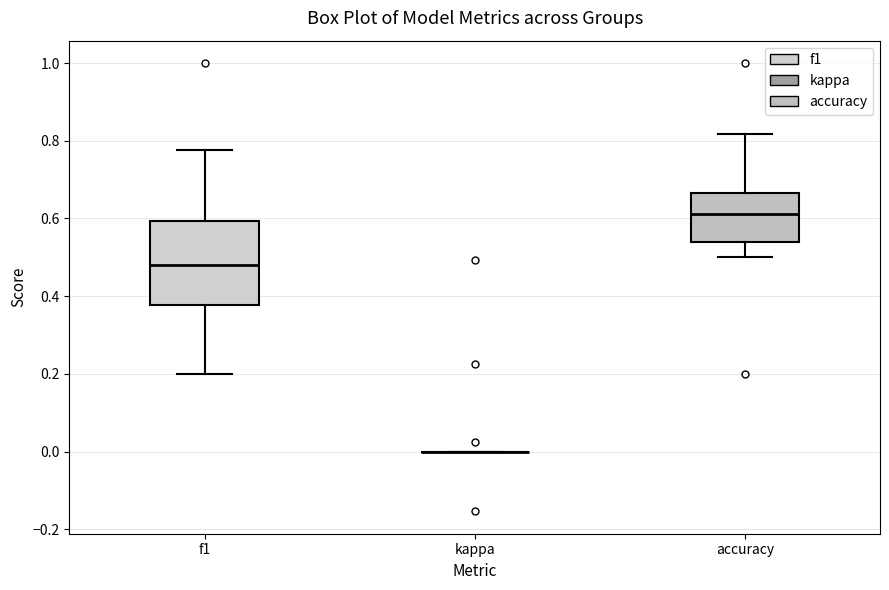

Which box is the tallest, from its lower edge to its upper edge?

f1